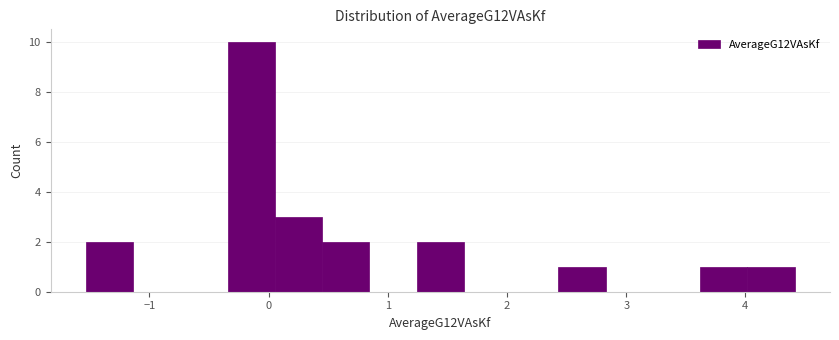

Read against the x-axis, roughly where is the centre of the tallest bar?

-0.1